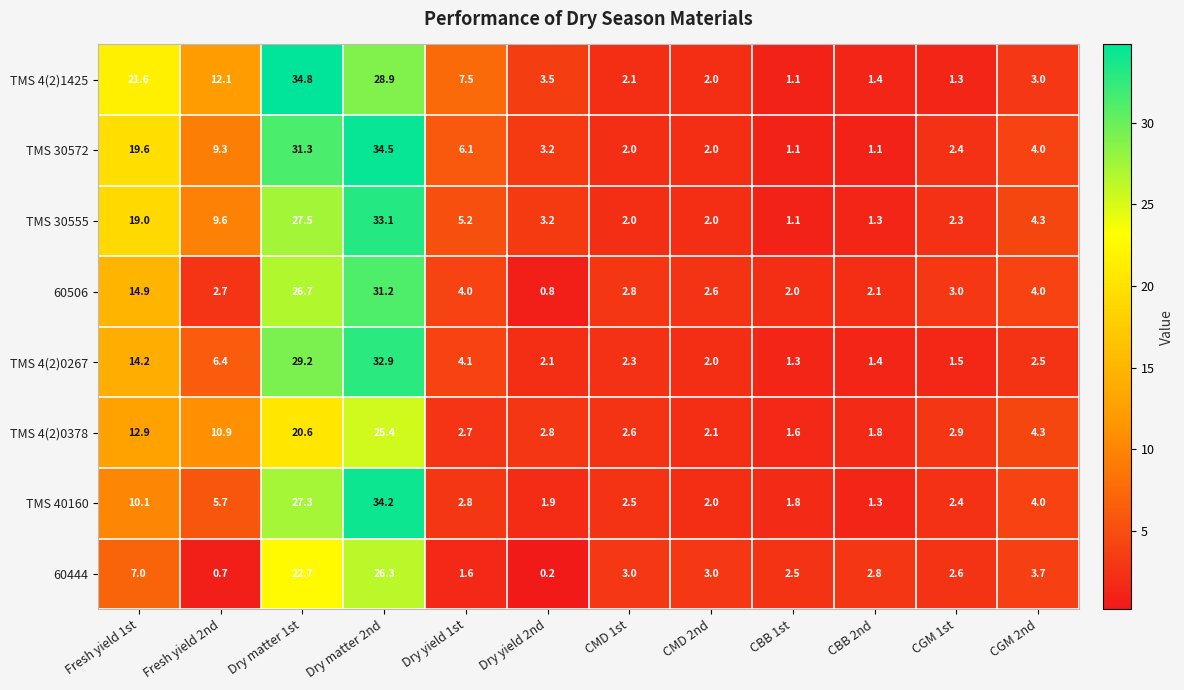

Where is TMS 30555 nearest to the value 17?

Fresh yield 1st